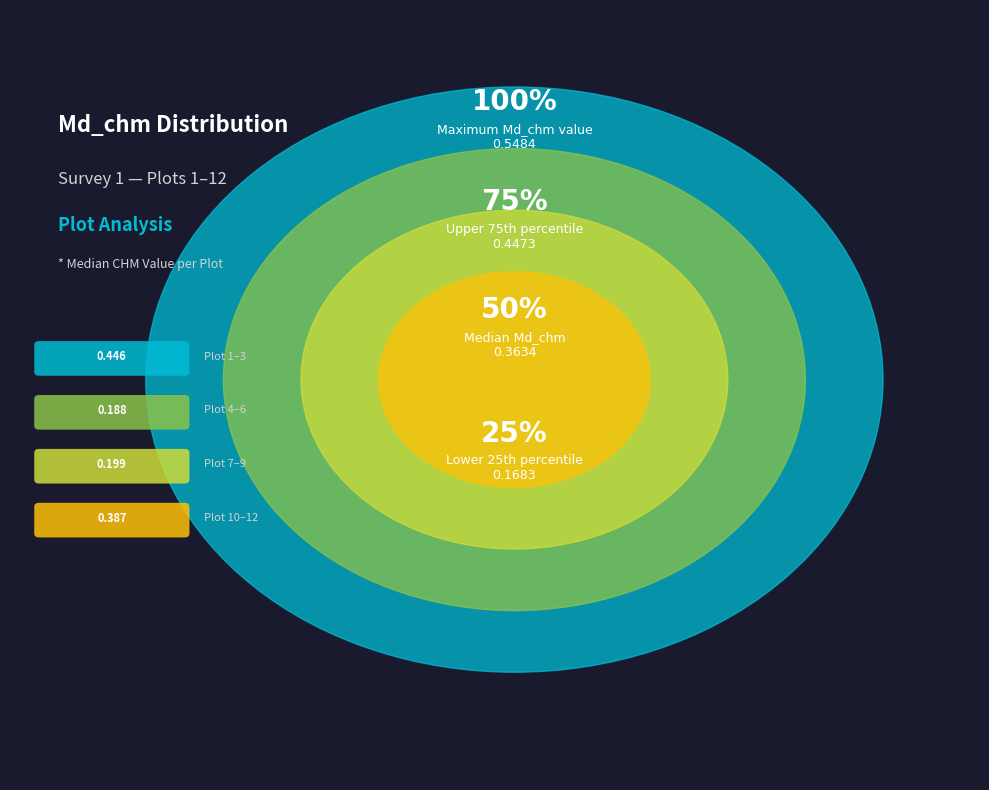

What percentage do Plot 8 and Plot 2 together represent?

15.3%